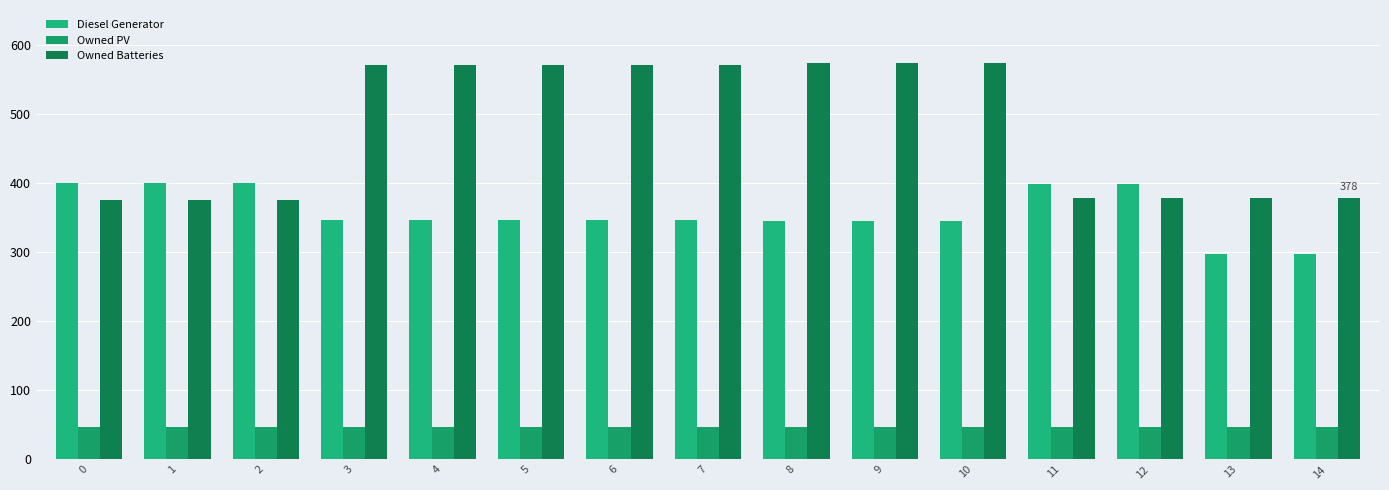

What is the greatest value displayed?

574